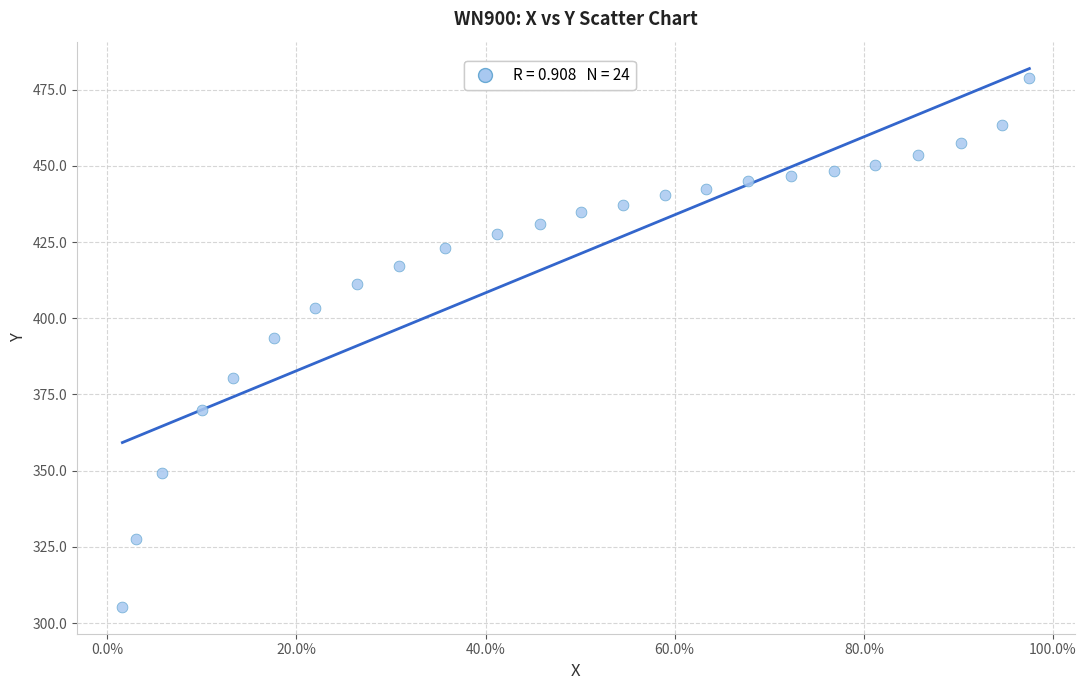

What is the range of Y values (max minus min)?

173.7